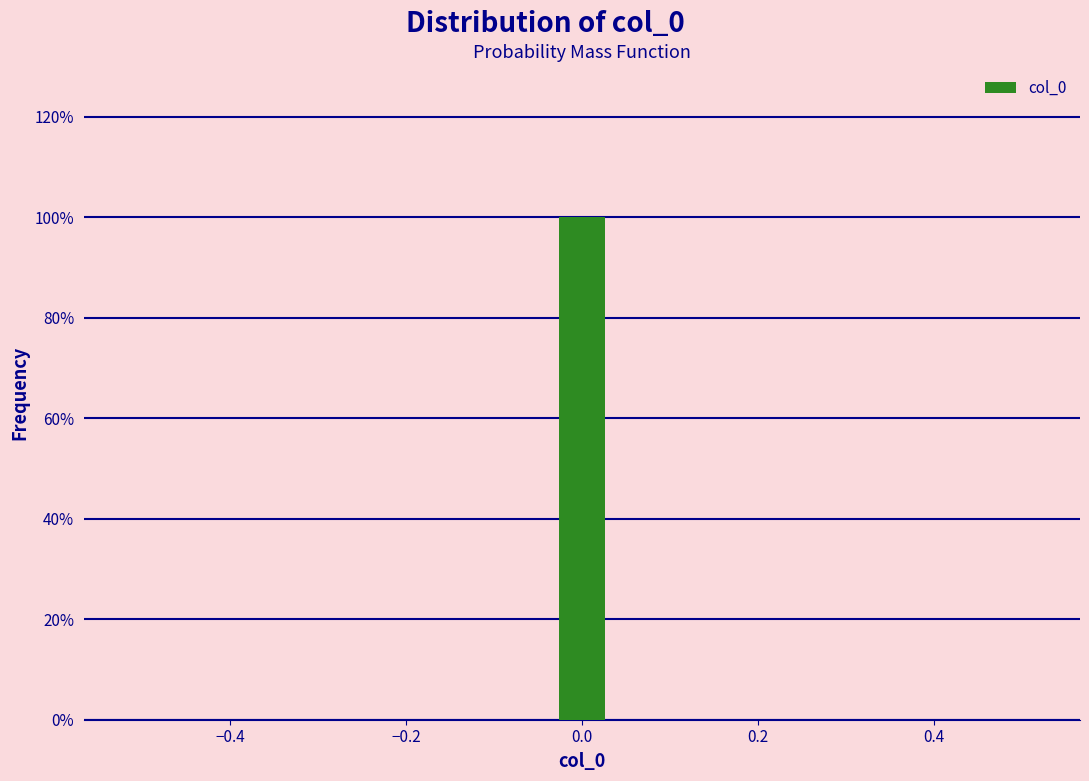

Read against the x-axis, roughly where is the centre of the tallest bar?

0.00